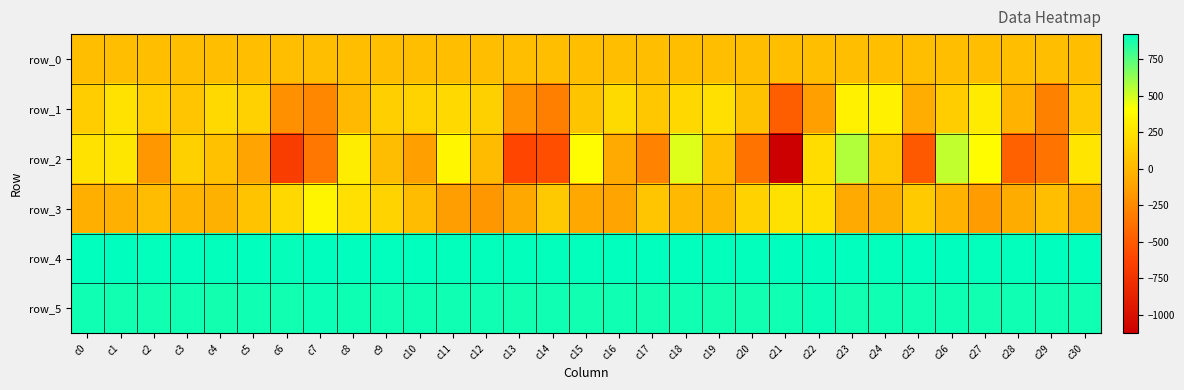

True or false: row_5 has a value of 889.0 at c28.

True